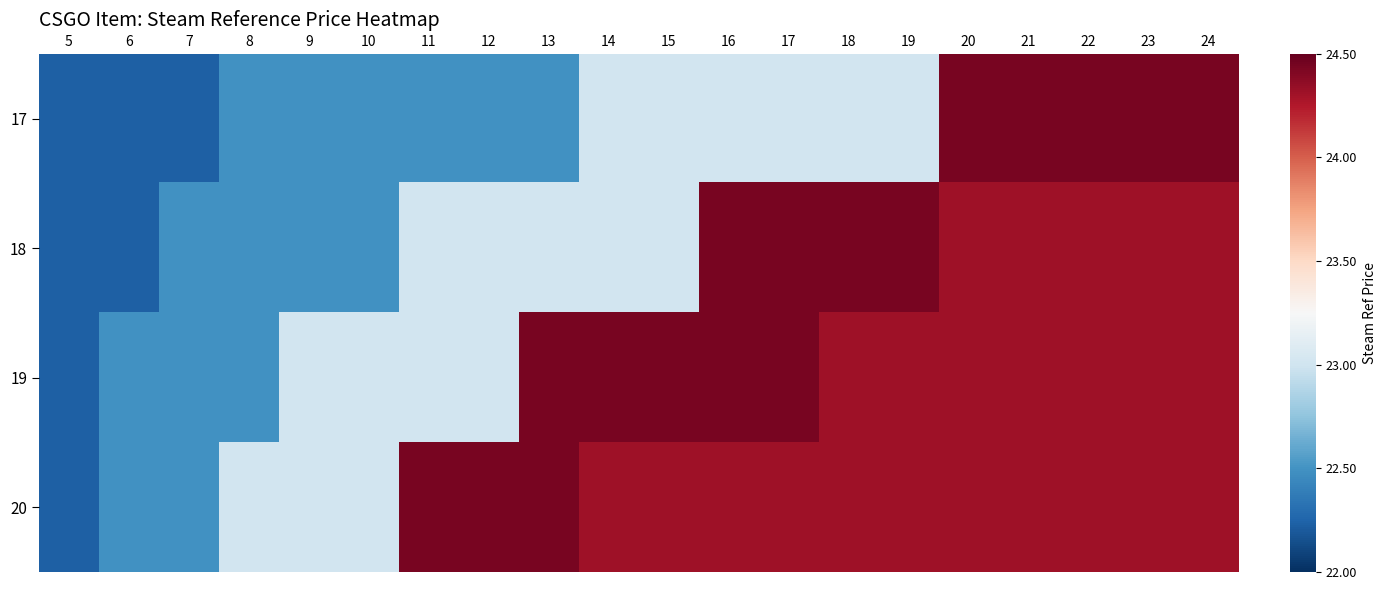

Reading left to right, extract all data points from this chart.

17: 5=22.2	6=22.2	7=22.2	8=22.5	9=22.5	10=22.5	11=22.5	12=22.5	13=22.5	14=23.0	15=23.0	16=23.0	17=23.0	18=23.0	19=23.0	20=24.4	21=24.4	22=24.4	23=24.4	24=24.4
18: 5=22.2	6=22.2	7=22.5	8=22.5	9=22.5	10=22.5	11=23.0	12=23.0	13=23.0	14=23.0	15=23.0	16=24.4	17=24.4	18=24.4	19=24.4	20=24.3	21=24.3	22=24.3	23=24.3	24=24.3
19: 5=22.2	6=22.5	7=22.5	8=22.5	9=23.0	10=23.0	11=23.0	12=23.0	13=24.4	14=24.4	15=24.4	16=24.4	17=24.4	18=24.3	19=24.3	20=24.3	21=24.3	22=24.3	23=24.3	24=24.3
20: 5=22.2	6=22.5	7=22.5	8=23.0	9=23.0	10=23.0	11=24.4	12=24.4	13=24.4	14=24.3	15=24.3	16=24.3	17=24.3	18=24.3	19=24.3	20=24.3	21=24.3	22=24.3	23=24.3	24=24.3